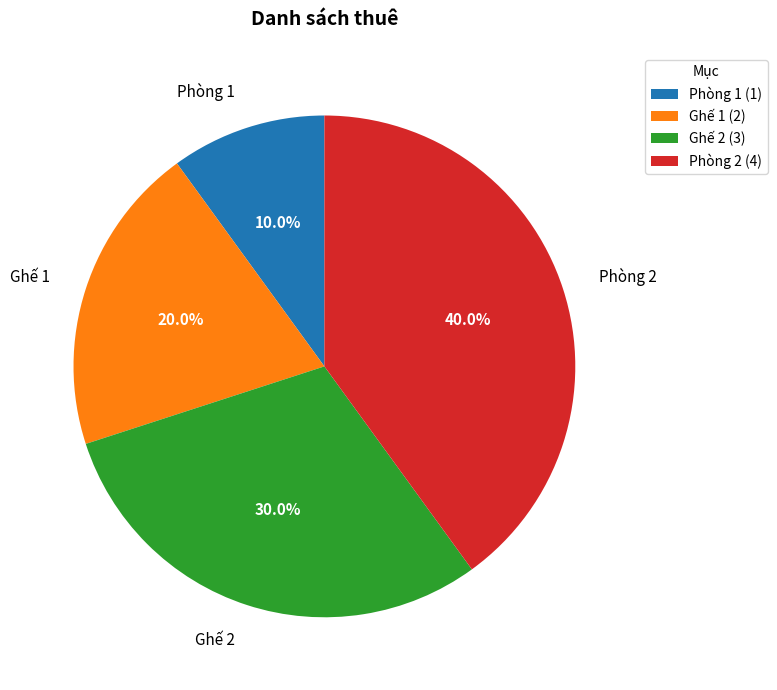

Between Ghế 1 and Ghế 2, which is larger?

Ghế 2